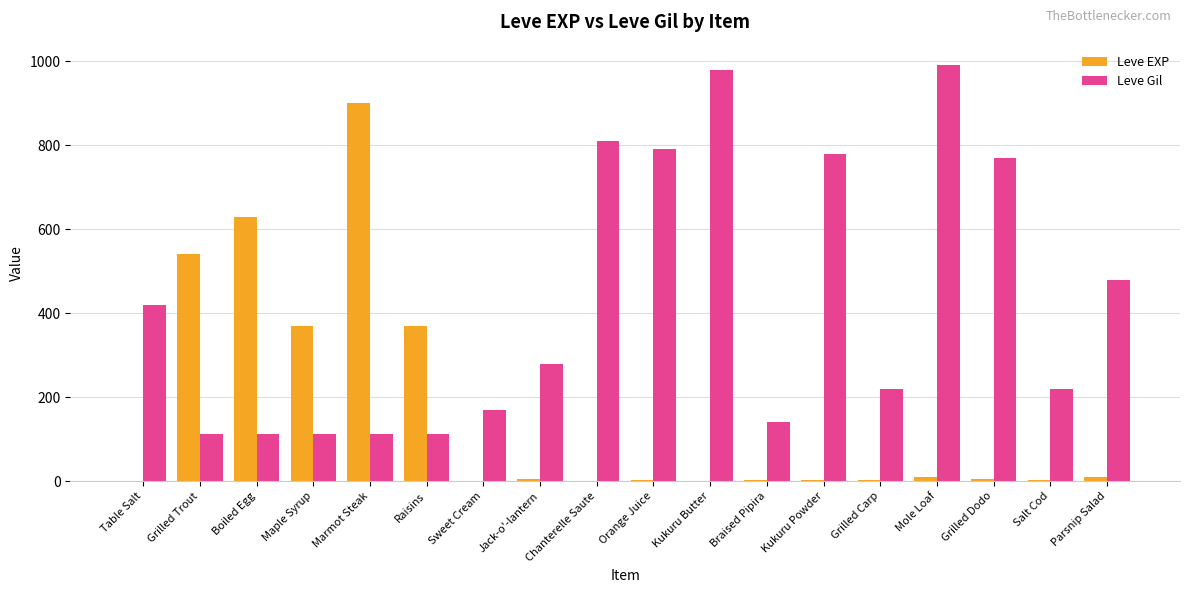

Which series changed the most between Boiled Egg and Jack-o'-lantern?

Leve EXP